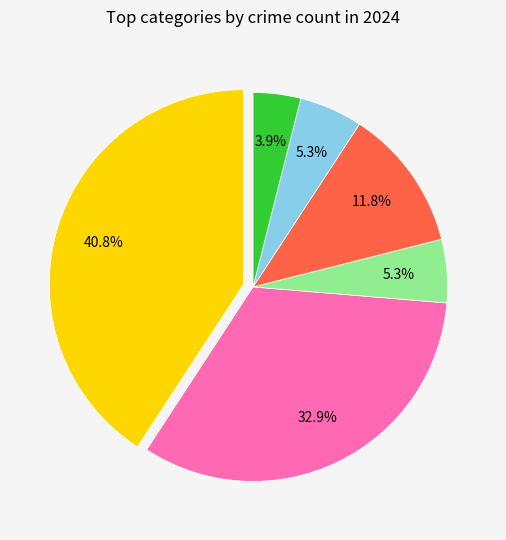

Does any single category account for the majority?

No